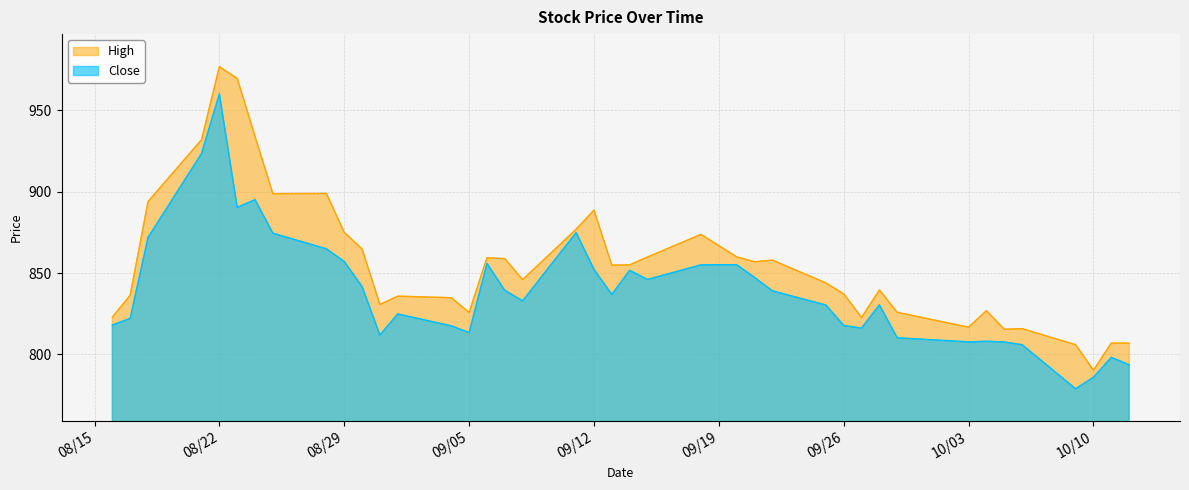

True or false: Close and High intersect in this chart.

False